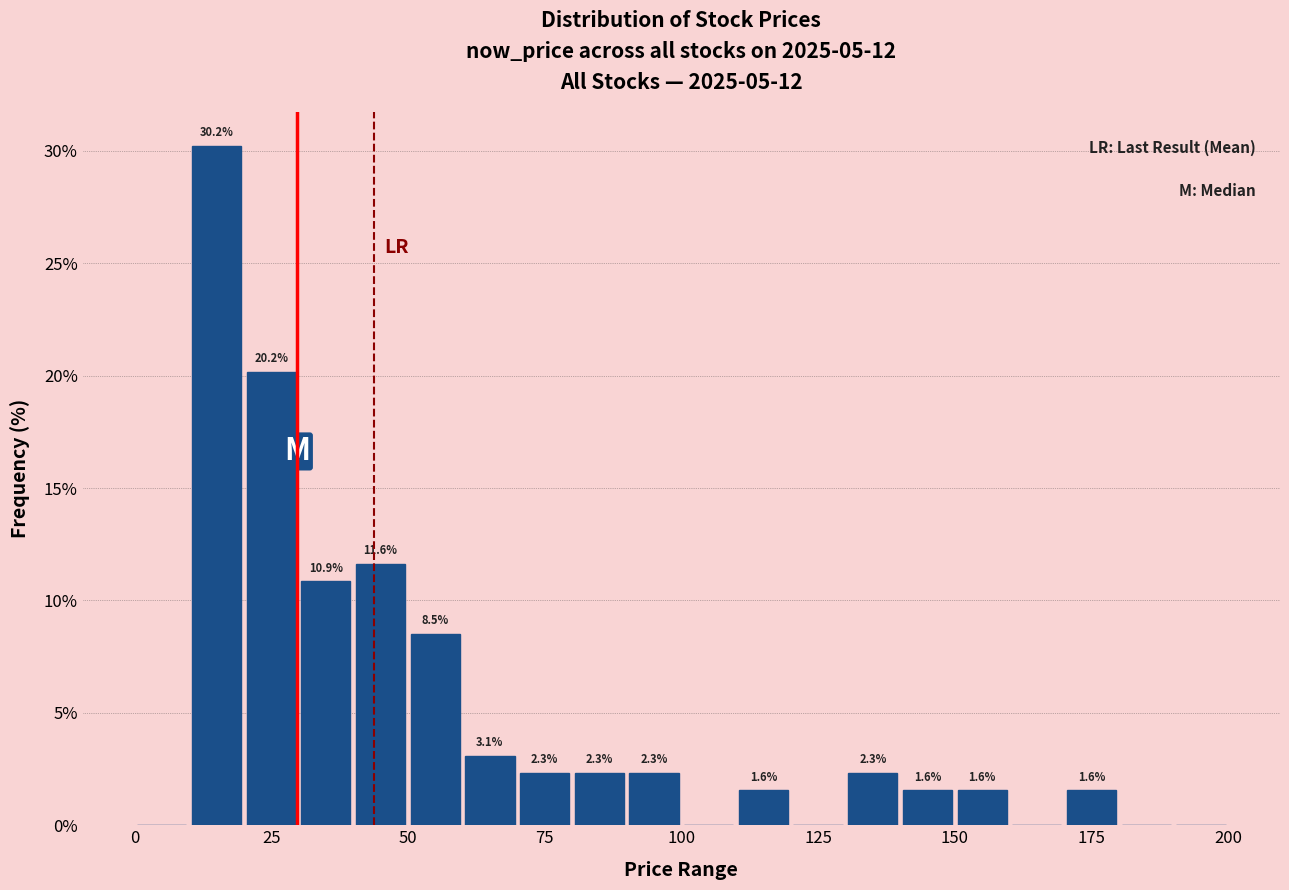

Read against the x-axis, roughly where is the centre of the tallest bar?

15